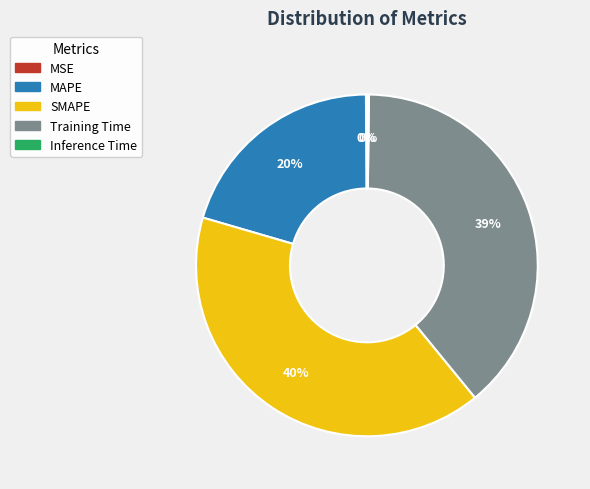

What is the largest slice in the pie chart?

SMAPE